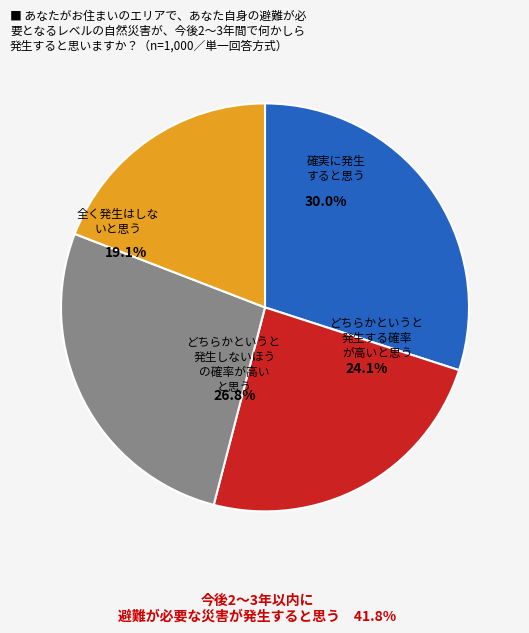

Is there any slice that represents more than half of the pie?

No